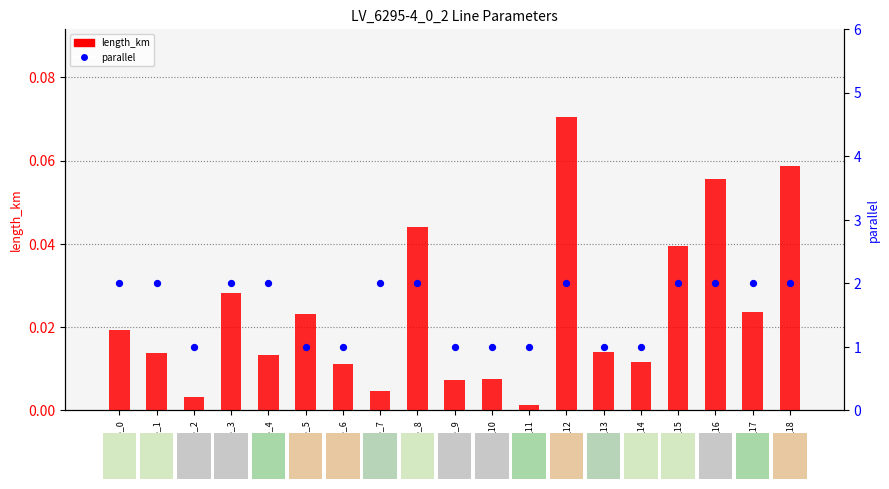

Which series contains the lowest Y value?

length_km